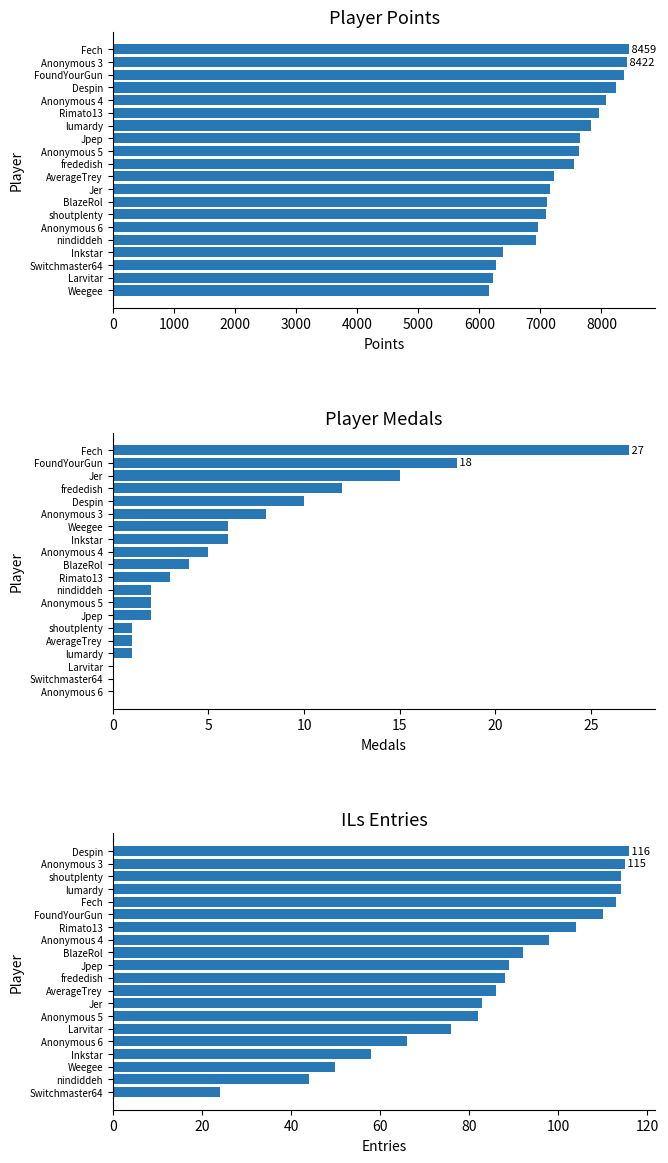

True or false: Entries has a value of 128 at Larvitar.

False